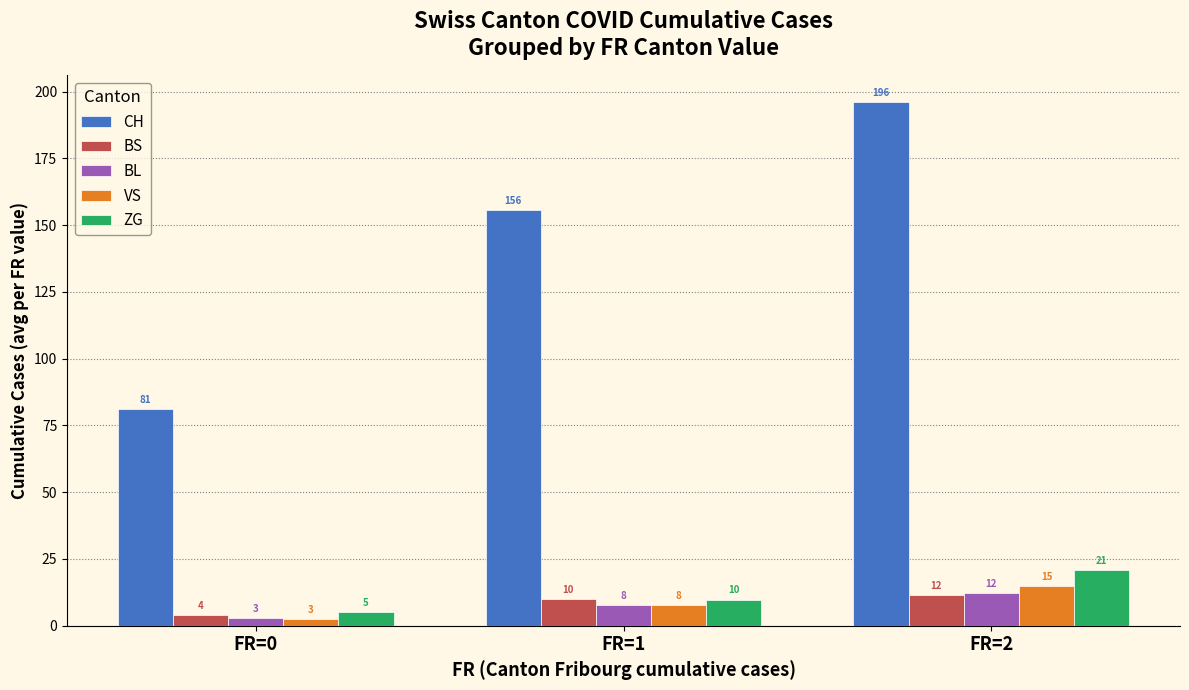

Is the value of VS at FR=1 greater than the value of BL at FR=0?

Yes